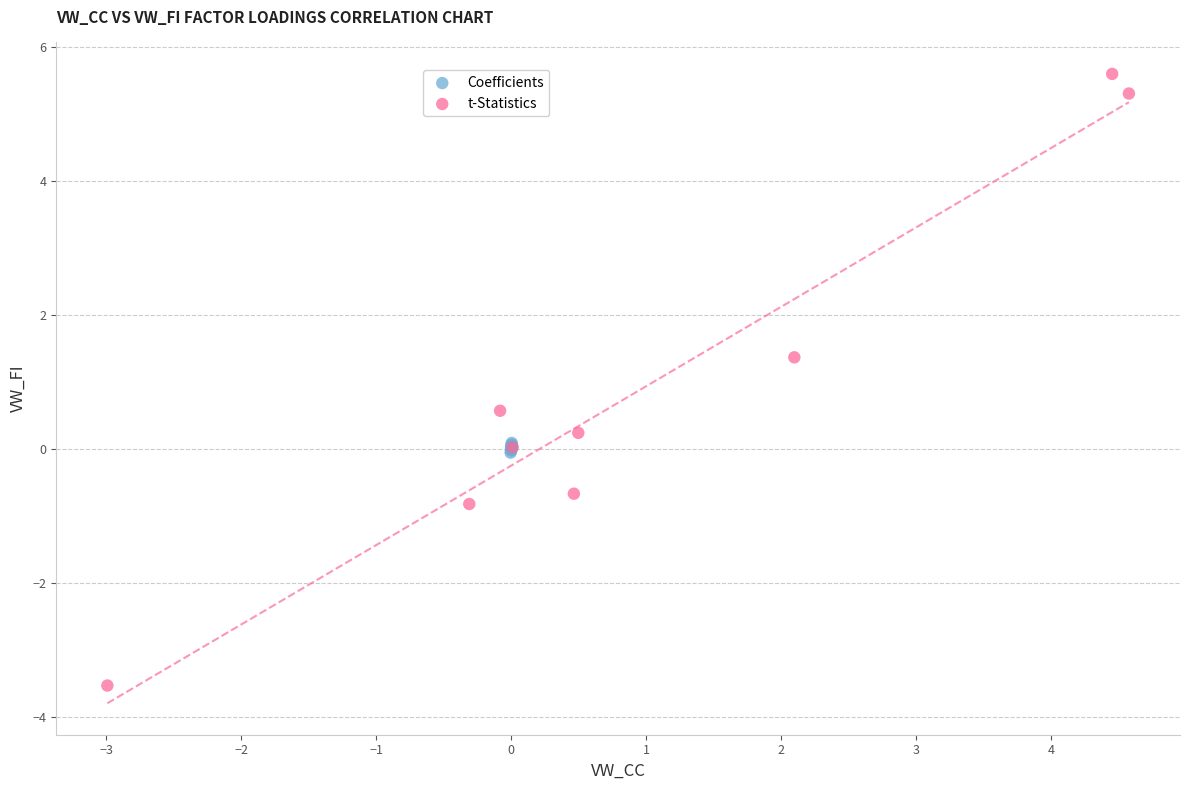

Which series has the widest spread of Y values?

t-Statistics